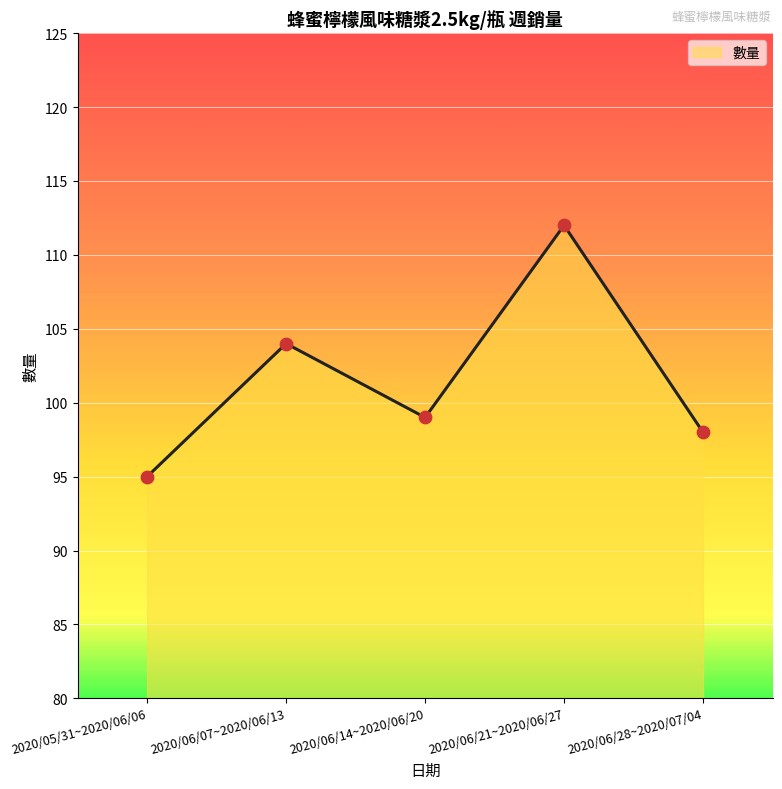

What is the ratio of the value at 2020/06/14~2020/06/20 to the value at 2020/06/07~2020/06/13?

1.0